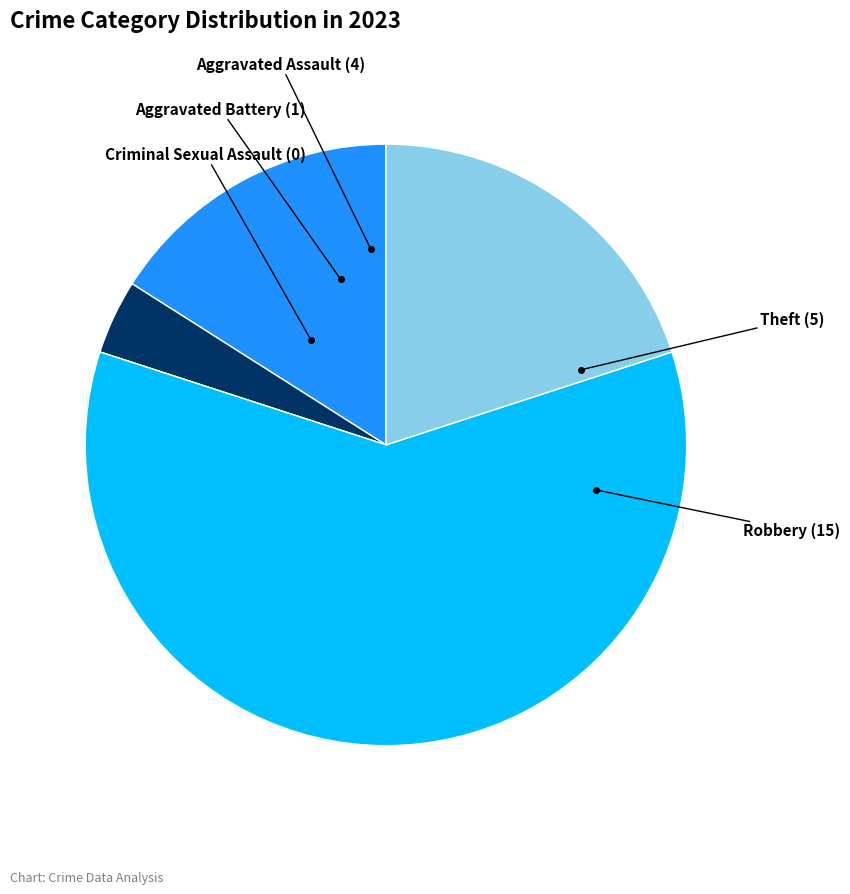

Does any single category account for the majority?

Yes